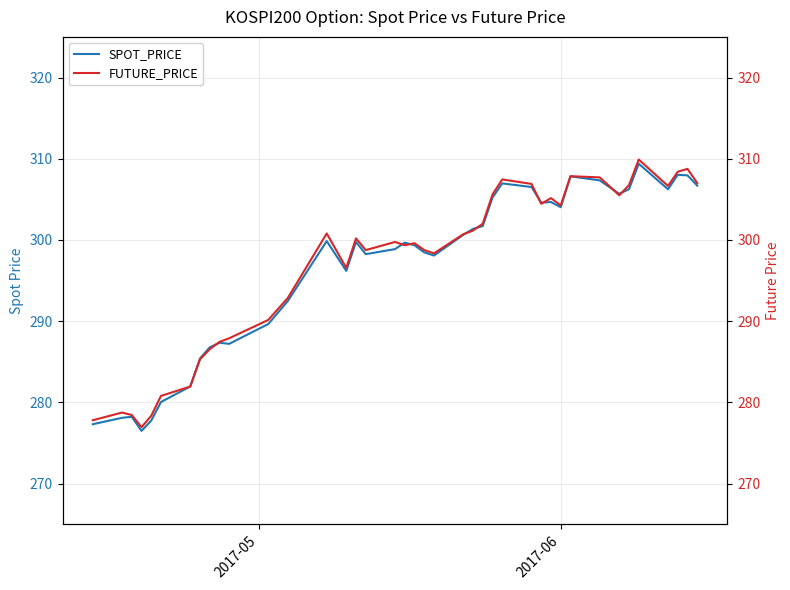

What is the lowest value of the SPOT_PRICE series?

276.5